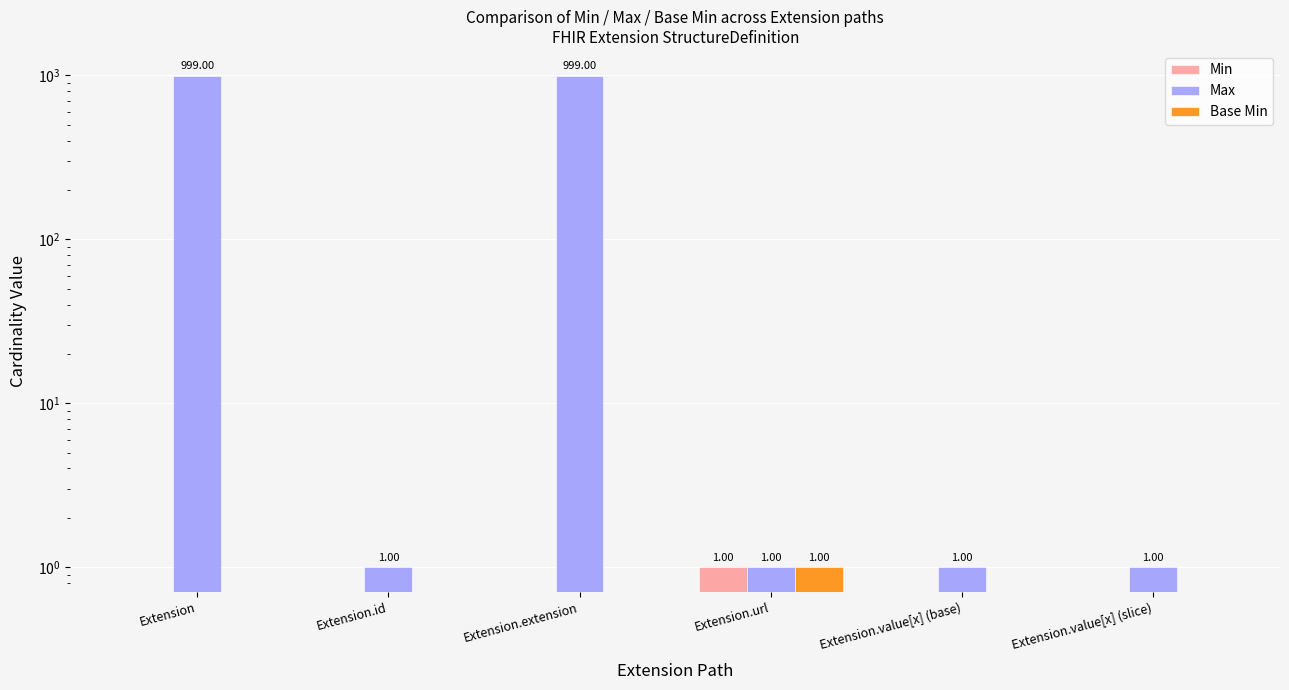

What is the spread (max minus min) of values at Extension?

999